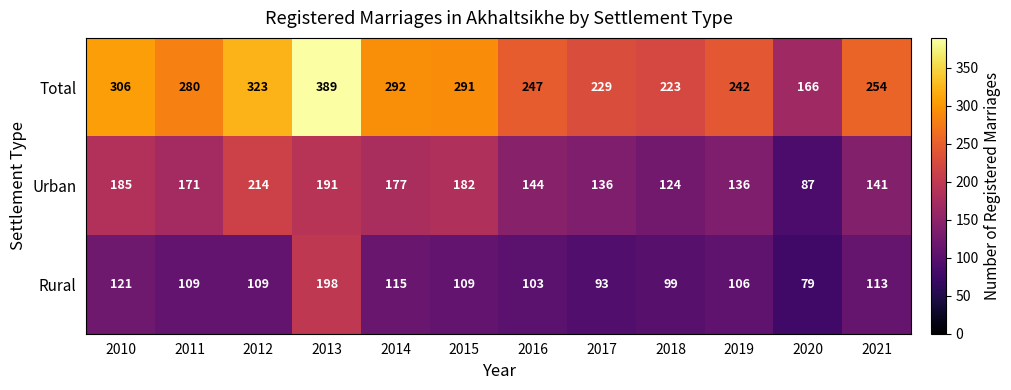

List the series in order of their peak value, lowest first.

Rural, Urban, Total